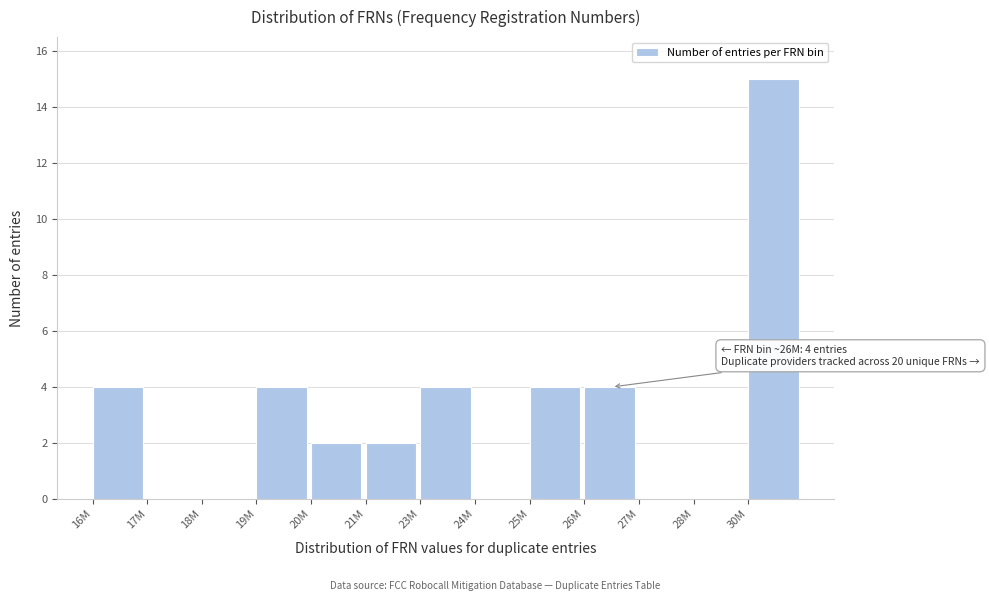

Reading left to right, what are all the values shown in this chart?

16M=4	17M=0	18M=0	19M=4	20M=2	21M=2	23M=4	24M=0	25M=4	26M=4	27M=0	28M=0	30M=15